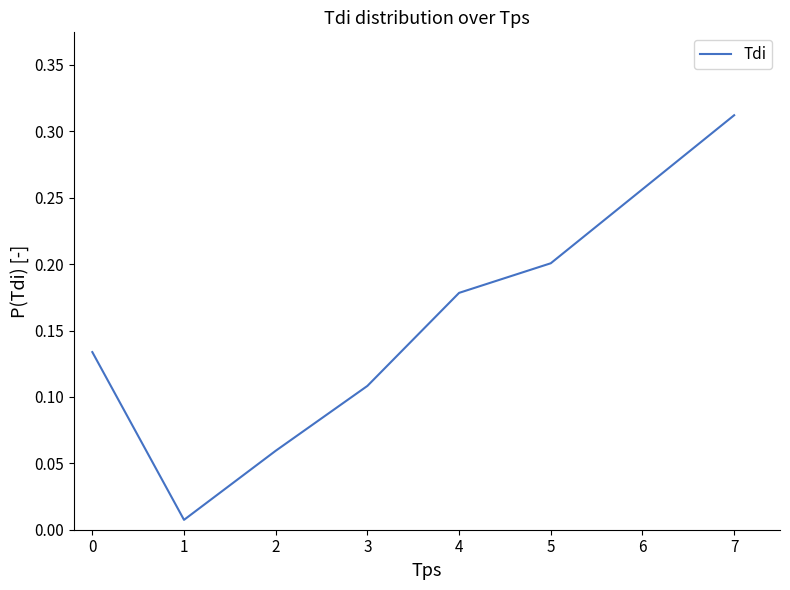

Between 5 and 7, which is larger?

7